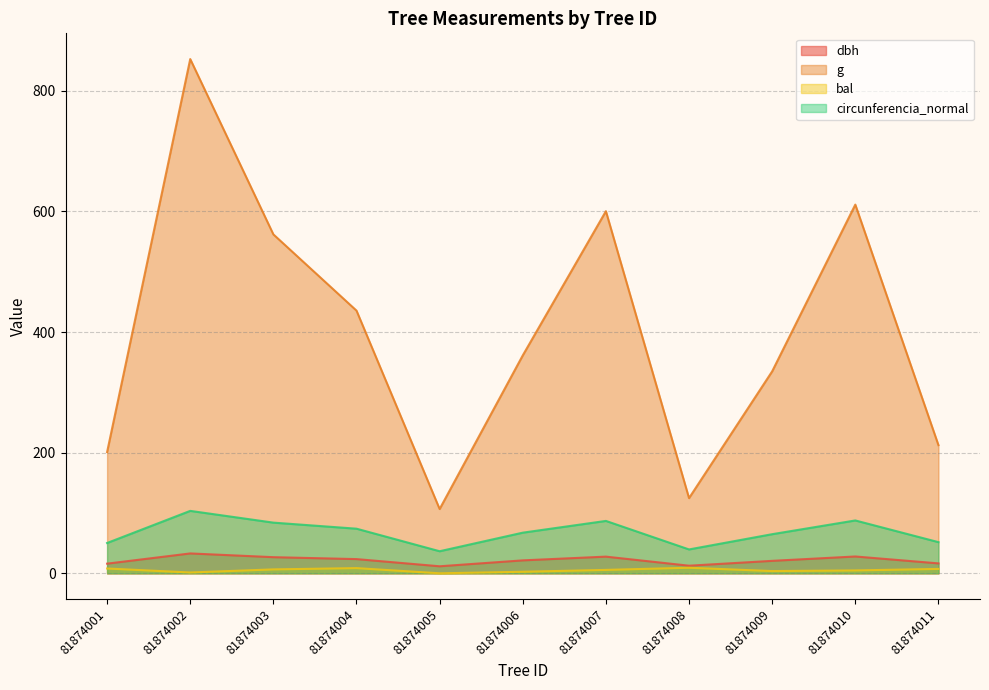

How many distinct data groups are displayed?

4